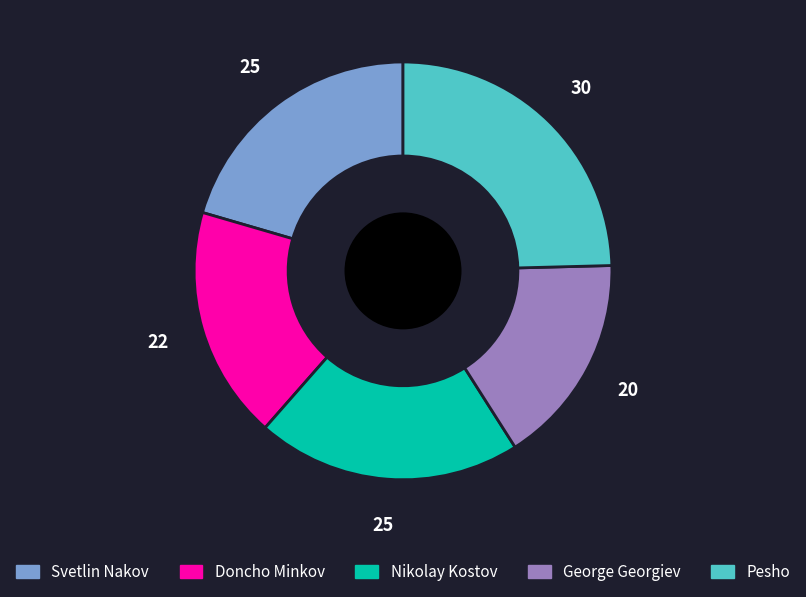

Which has a higher value, George Georgiev or Svetlin Nakov?

Svetlin Nakov